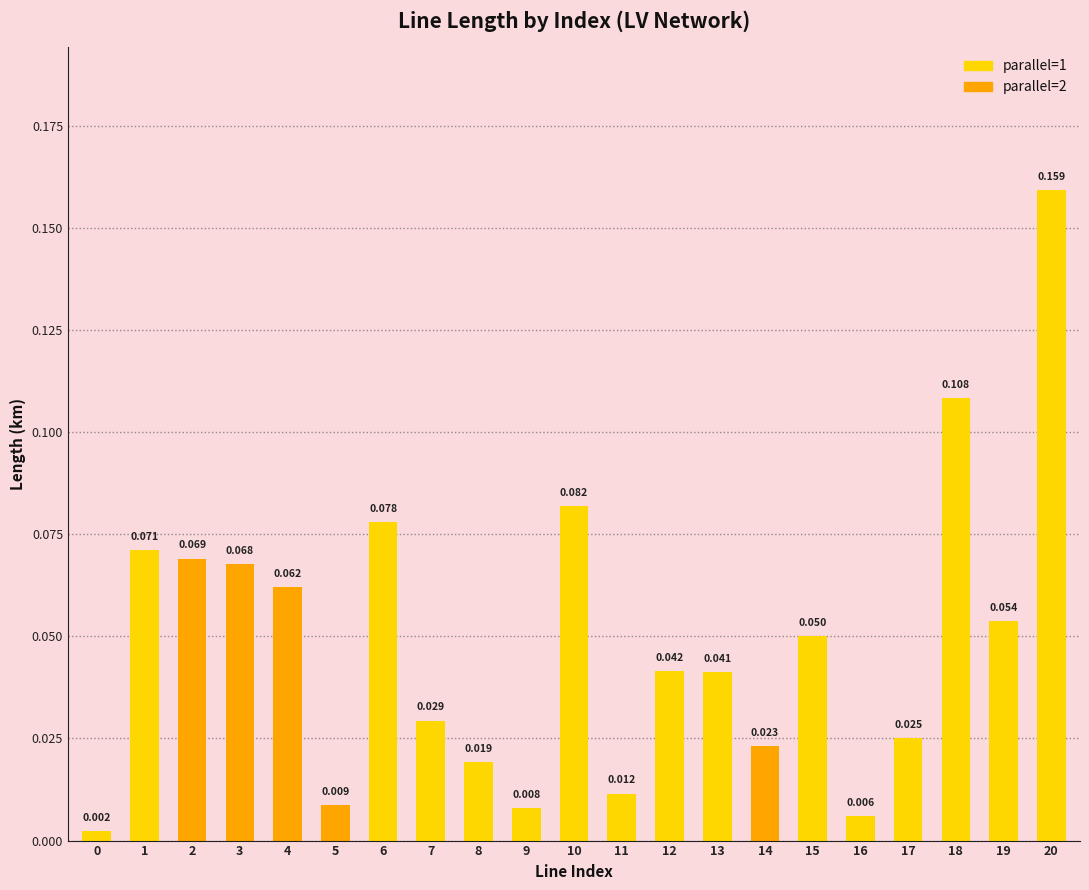

How many data points does each series have?

21